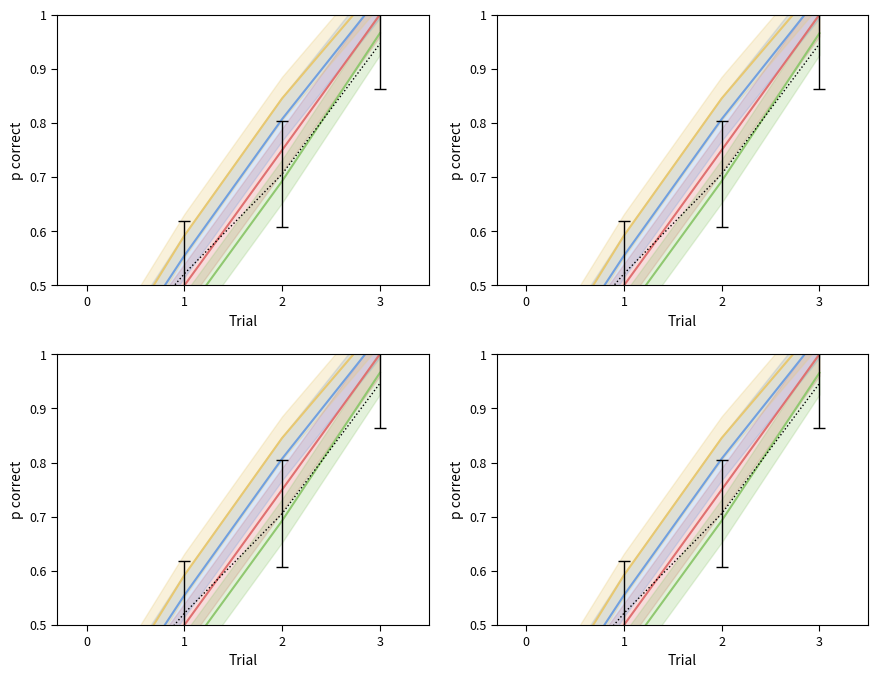

True or false: Row 3 and Row 0 cross at least once.

False